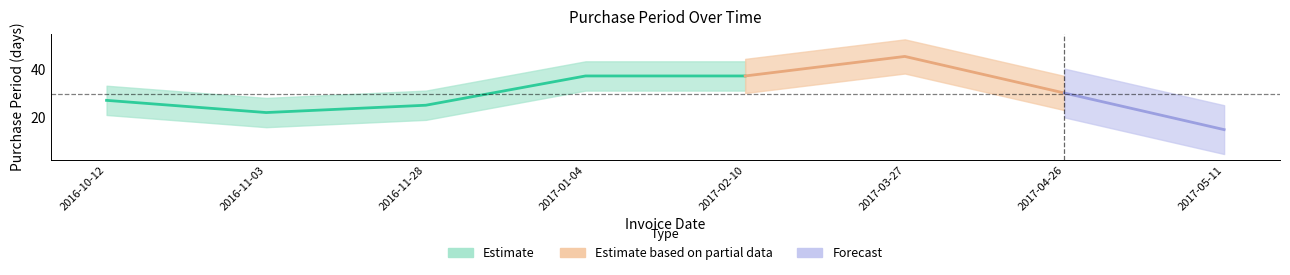

What is the value of the 3rd point from the left?

25